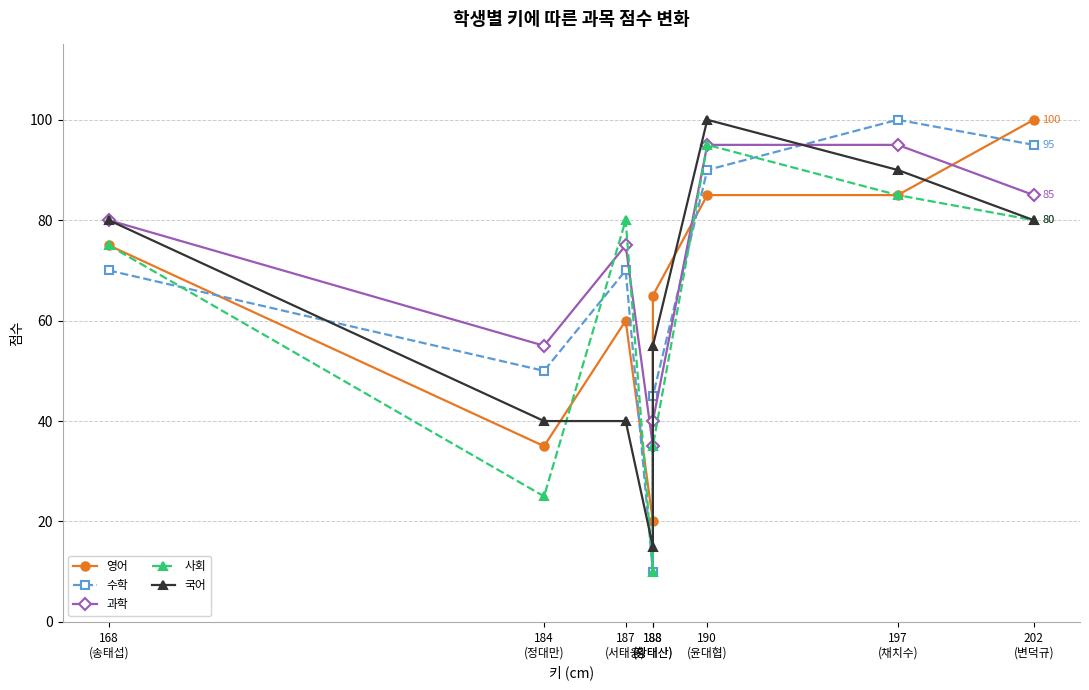

Which series changed the most between 188
(황태산) and 190
(윤대협)?

사회